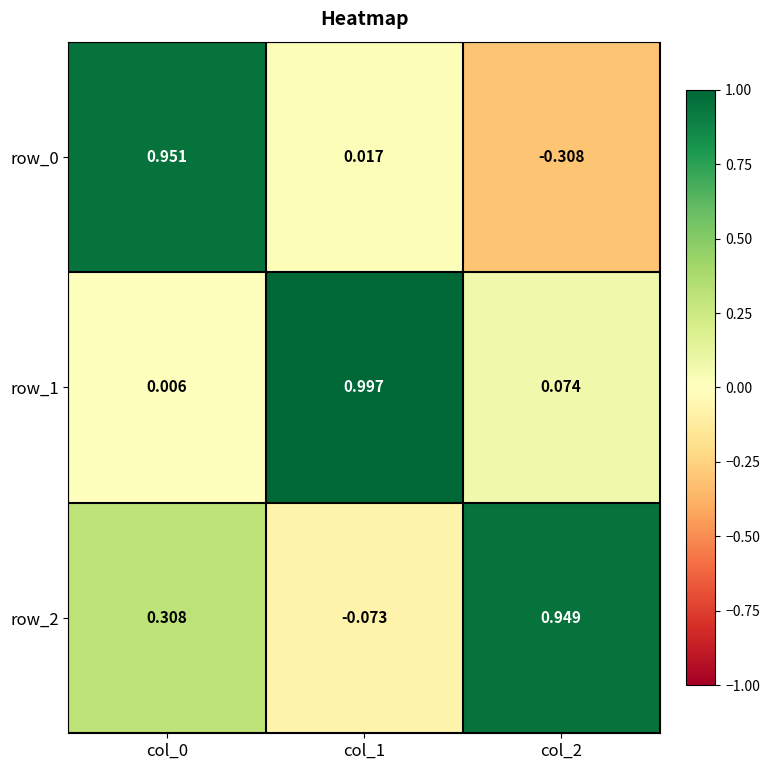

What is the sum of all row_2 values?

1.2